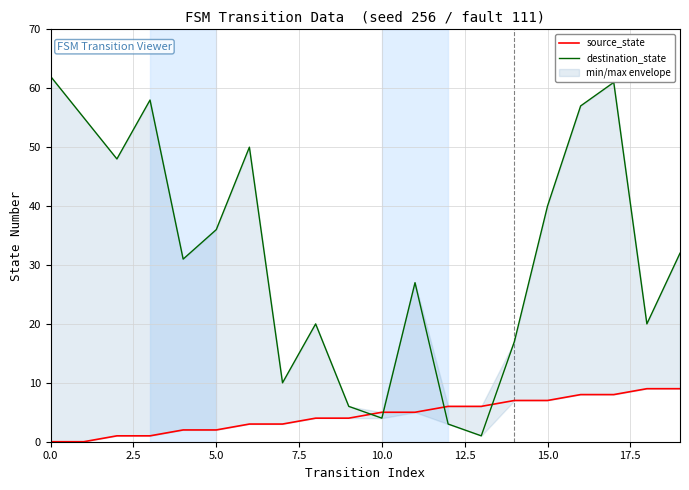

Reading left to right, transcribe all the data shown in this chart.

source_state: 0	0	1	1	2	2	3	3	4	4	5	5	6	6	7	7	8	8	9	9
destination_state: 62	55	48	58	31	36	50	10	20	6	4	27	3	1	17	40	57	61	20	32